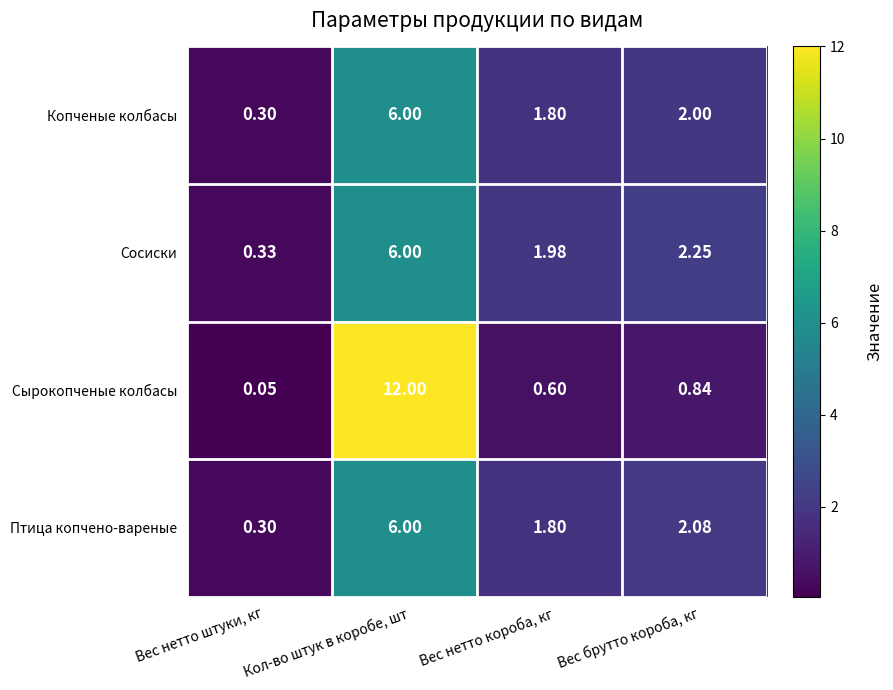

List the labels in order of Сырокопченые колбасы value, smallest first.

Вес нетто штуки, кг, Вес нетто короба, кг, Вес брутто короба, кг, Кол-во штук в коробе, шт